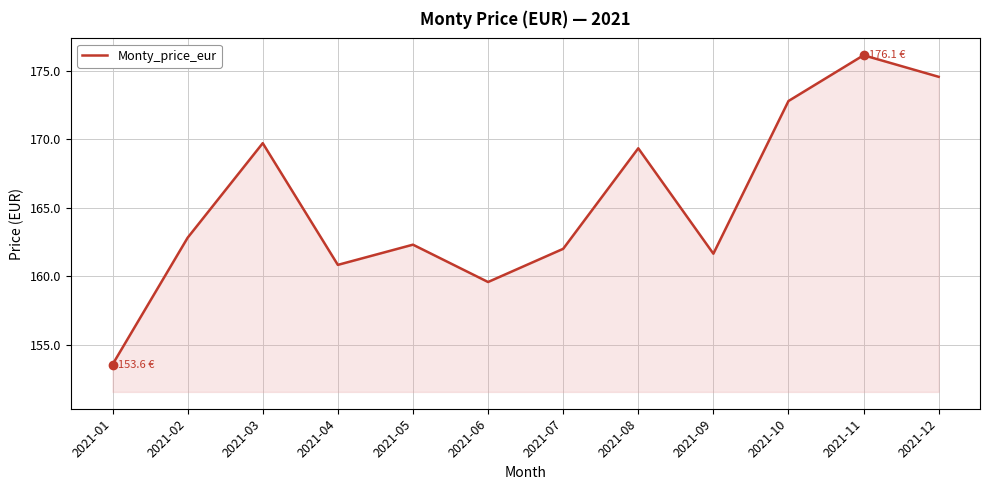

Between 2021-04 and 2021-06, which is larger?

2021-04